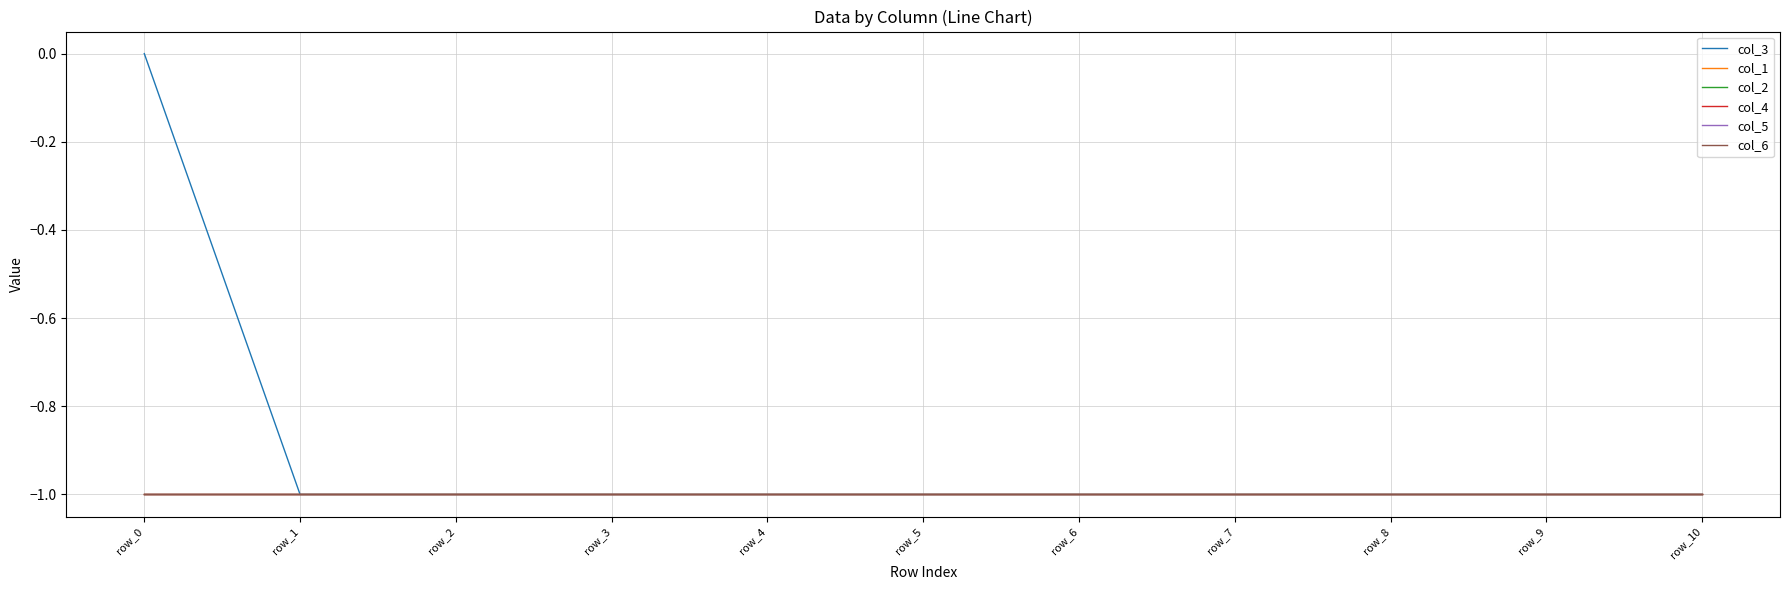

Rank the series by their maximum value, from highest to lowest.

col_3, col_1, col_2, col_4, col_5, col_6